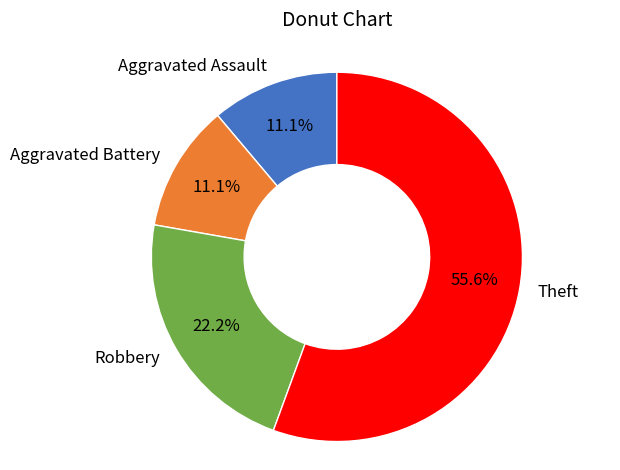

To the nearest percent, what portion does Aggravated Assault represent?

11%